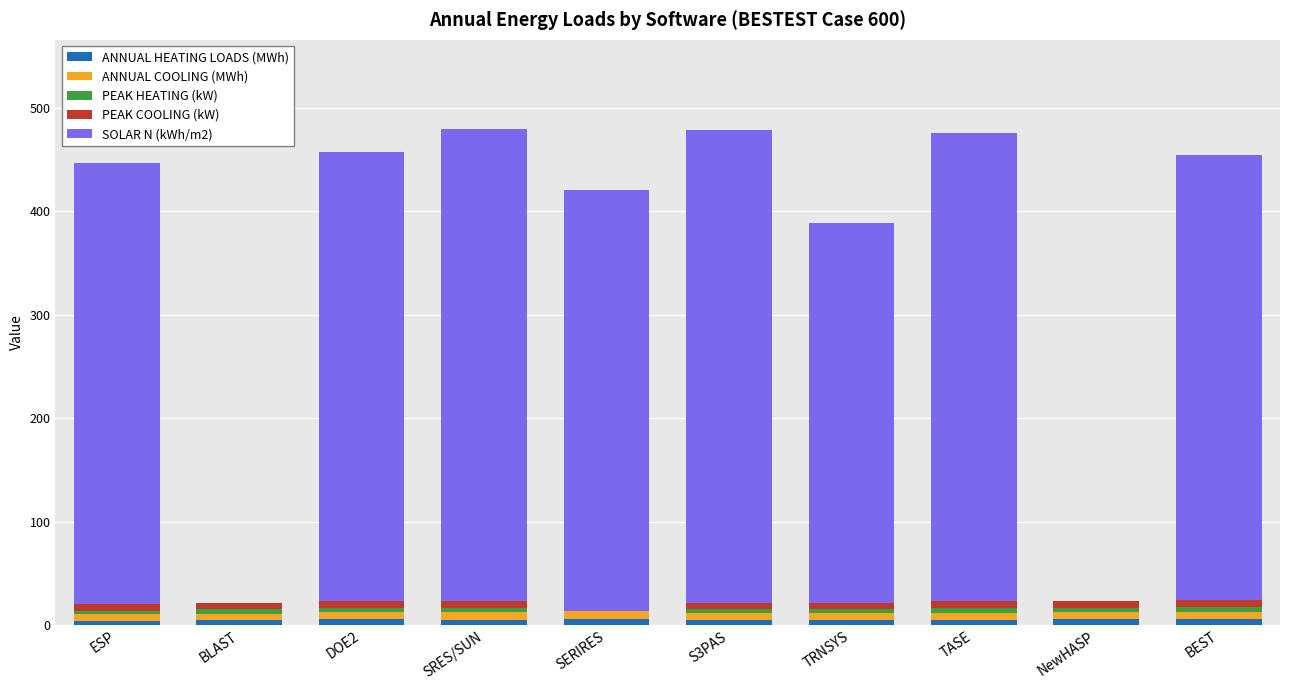

What is the label of the 7th bar from the right?

SRES/SUN